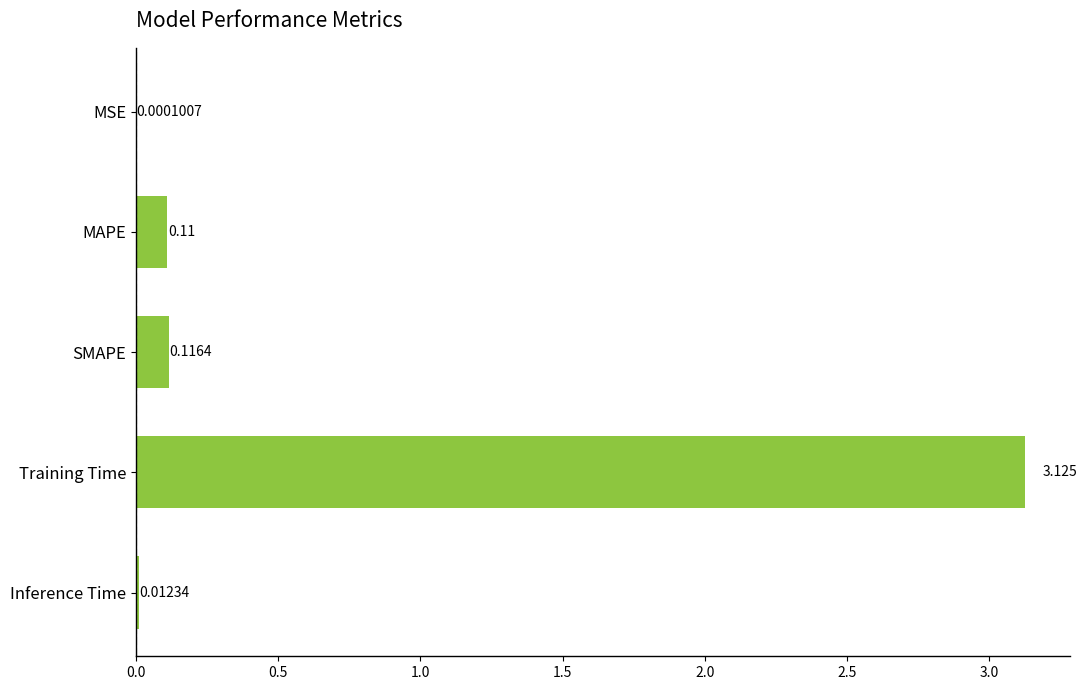

Between Training Time and MSE, which is larger?

Training Time